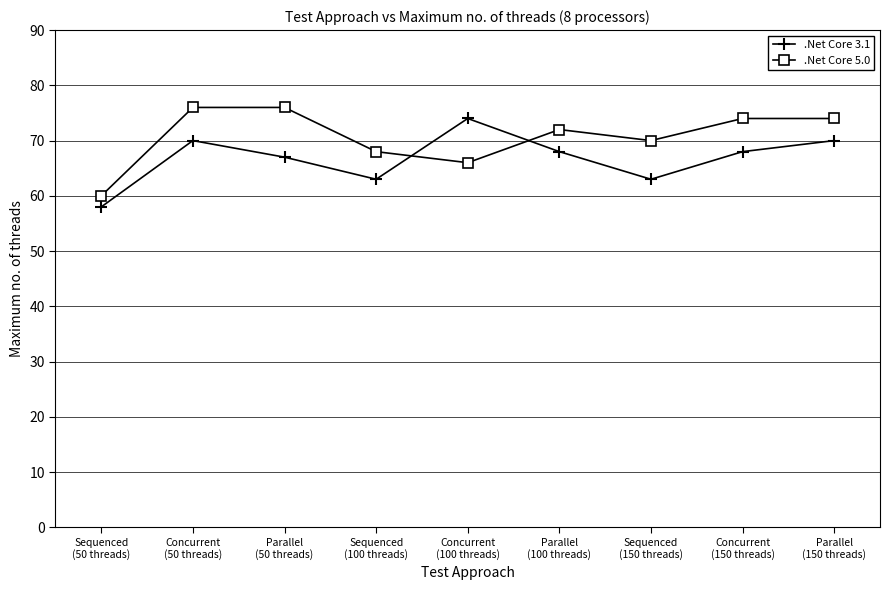

What is the difference between the maximum and minimum values in the .Net Core 3.1 series?

16